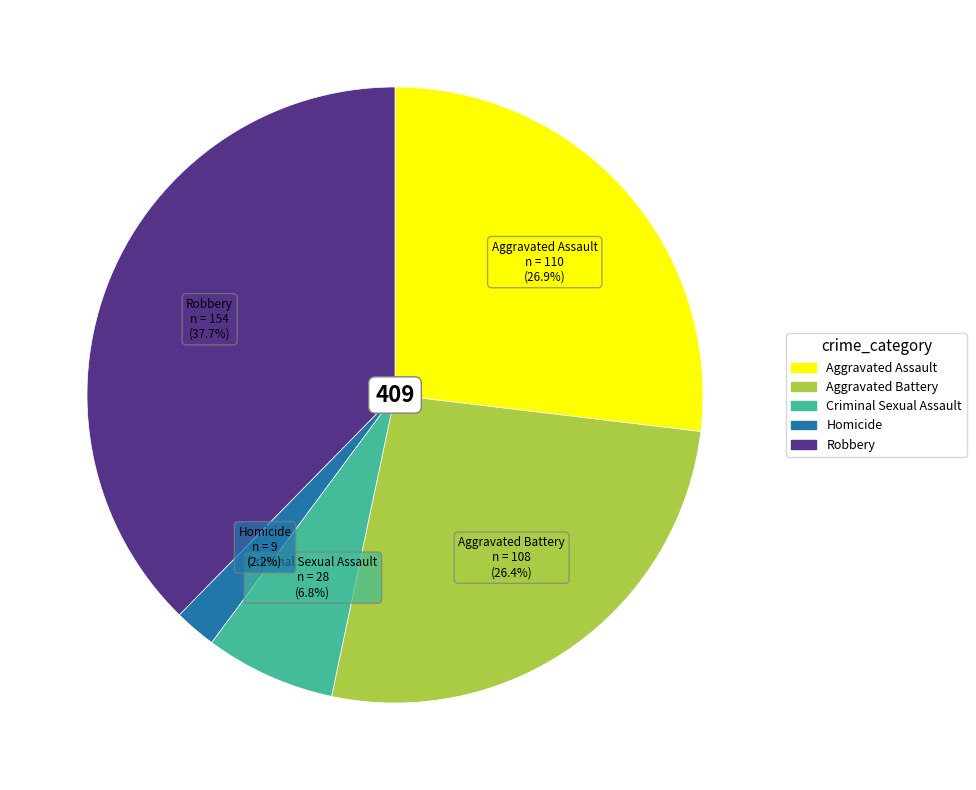

To the nearest percent, what portion does Homicide represent?

2%